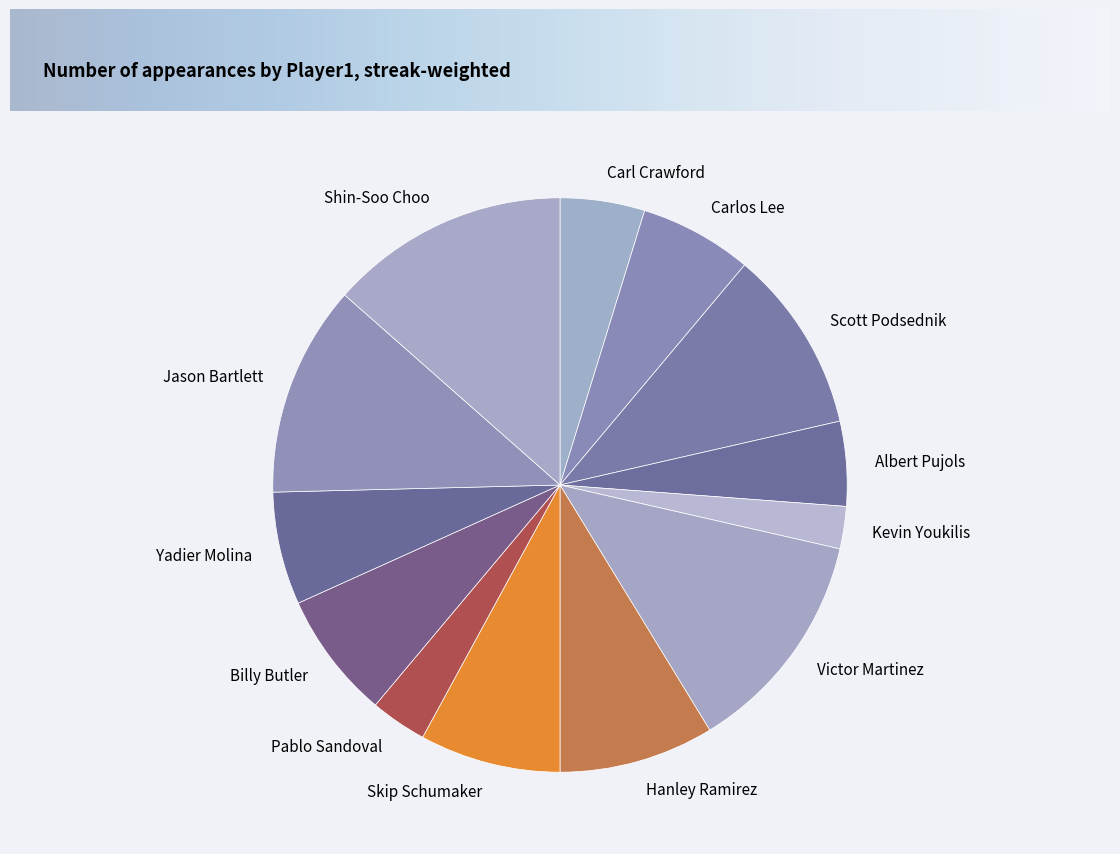

True or false: Billy Butler accounts for 1% of the total.

False